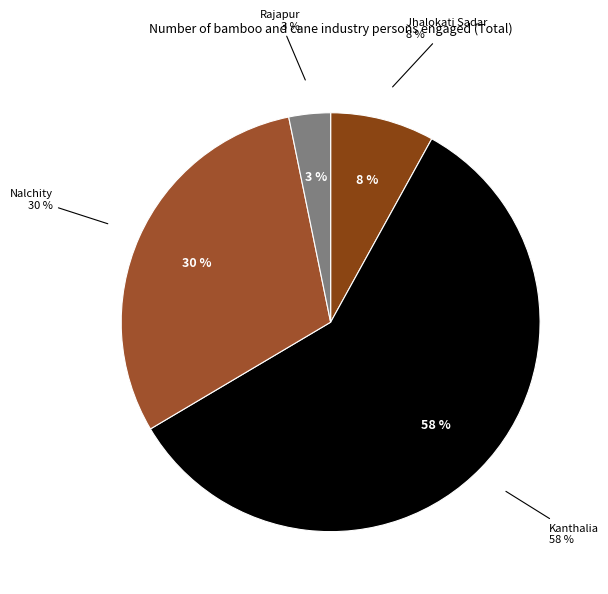

To the nearest percent, what is the combined percentage of Nalchity and Rajapur?

34%